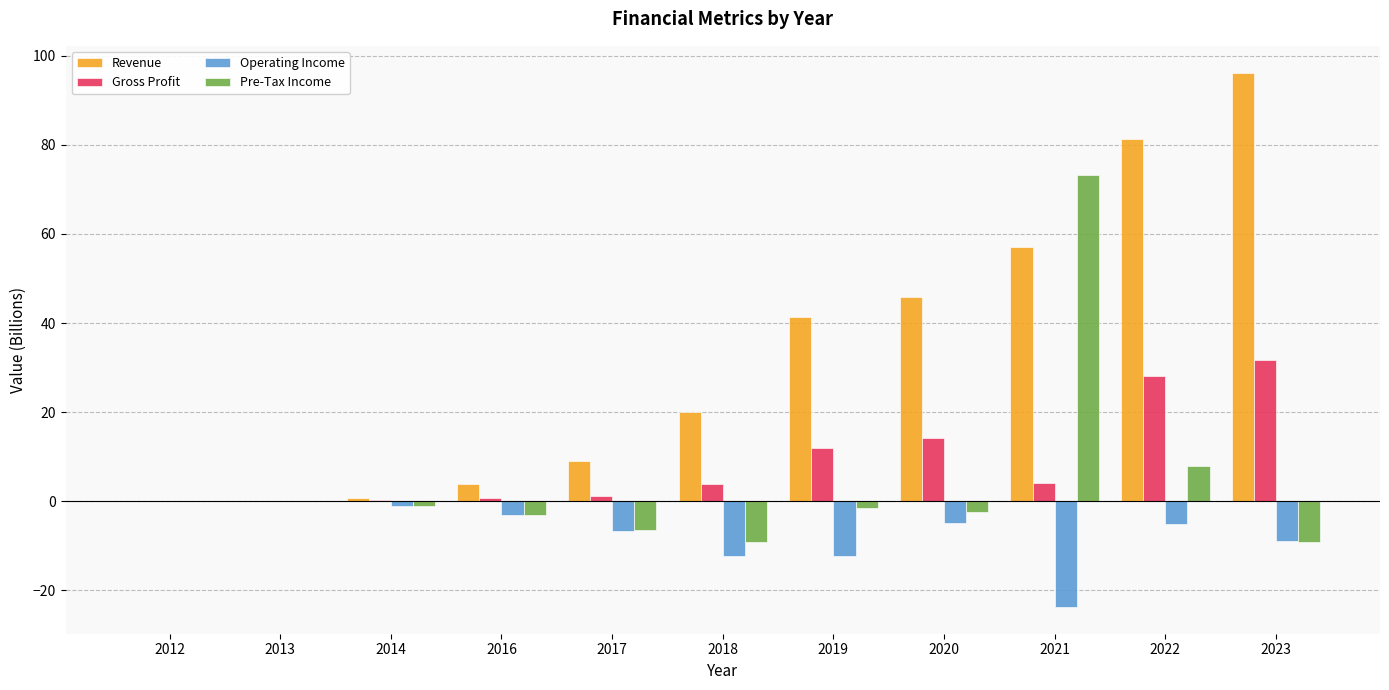

How many data points does each series have?

11